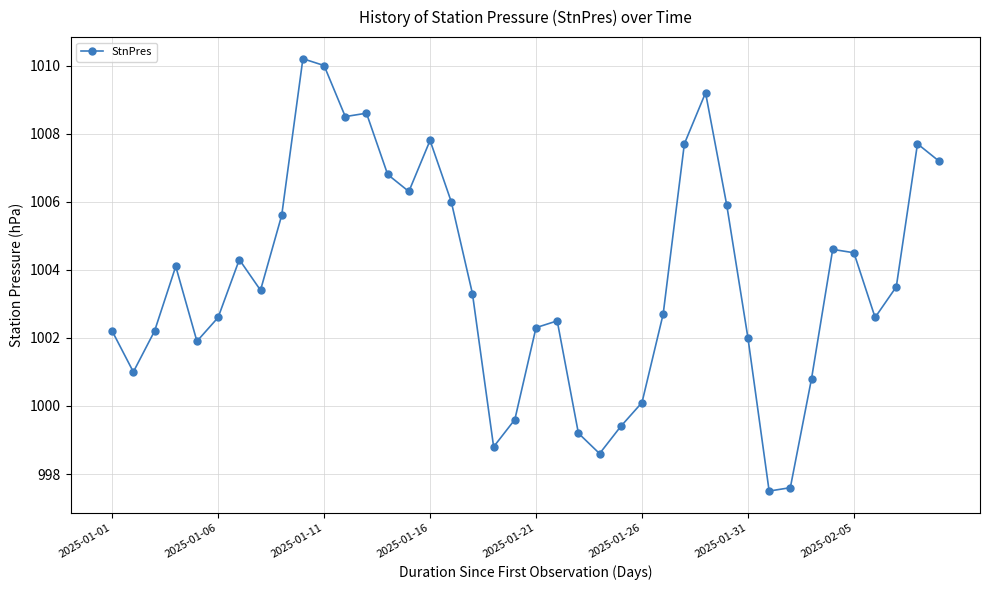

What is the minimum value shown in the chart?

997.5